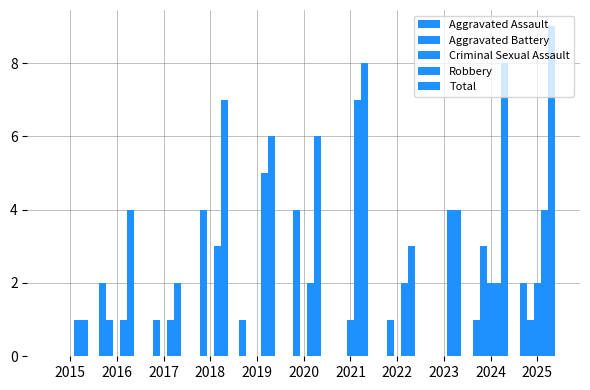

What is the greatest value displayed?

9